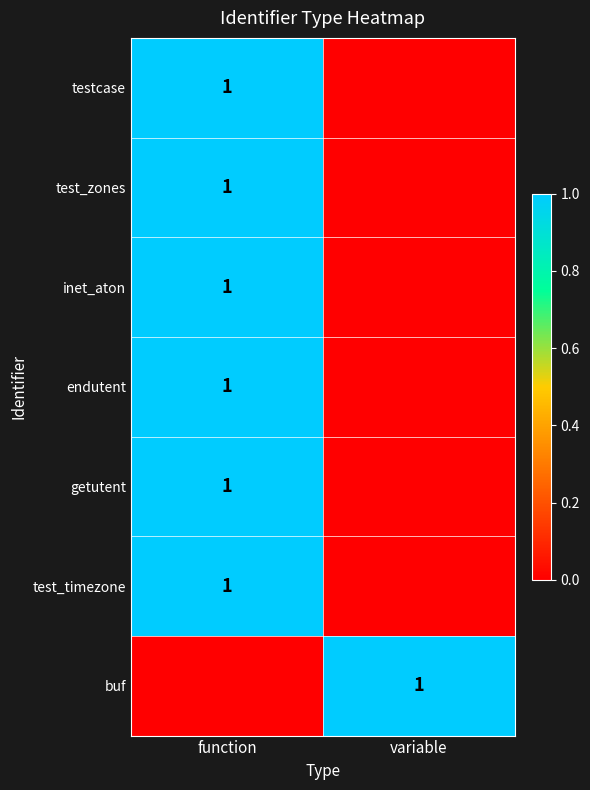

At how many categories does at least one series exceed 0?

2